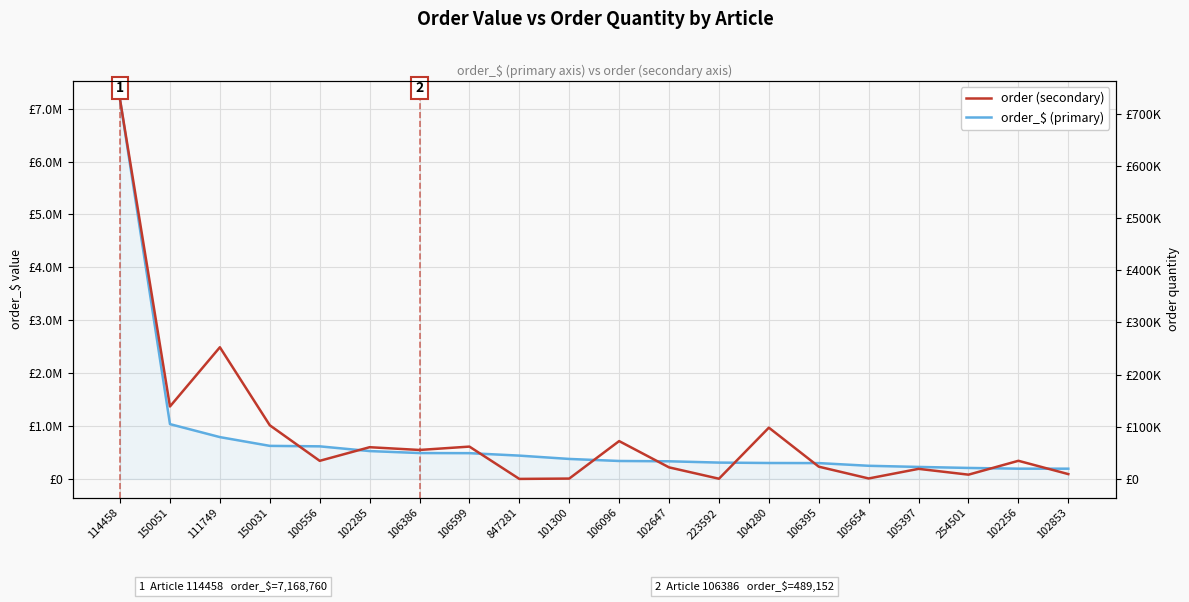

How many data points in order_$ (primary) are less than 377599?

10